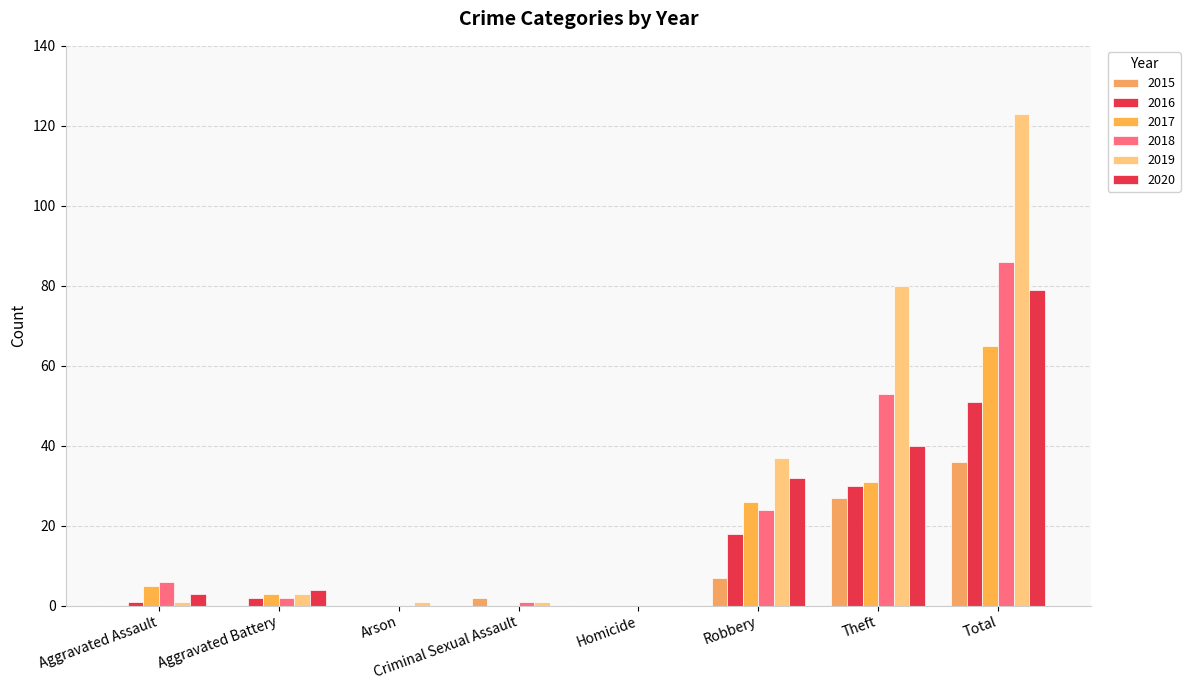

How many groups of bars are there?

8